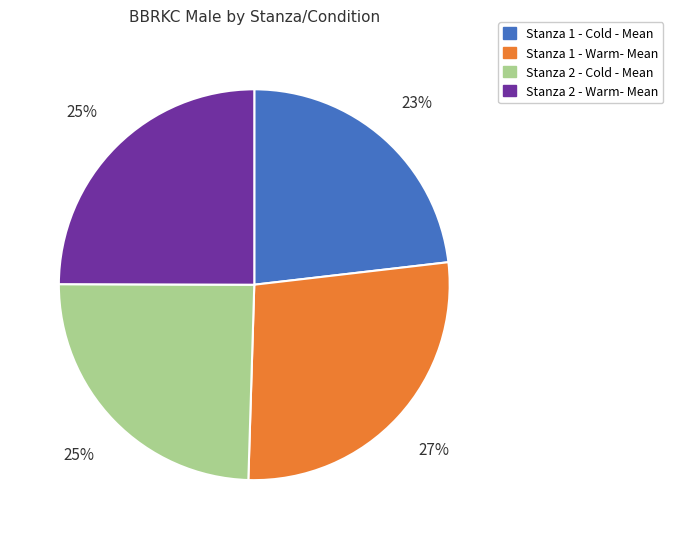

Is it true that Stanza 2 - Warm- Mean is 25% of the pie?

True